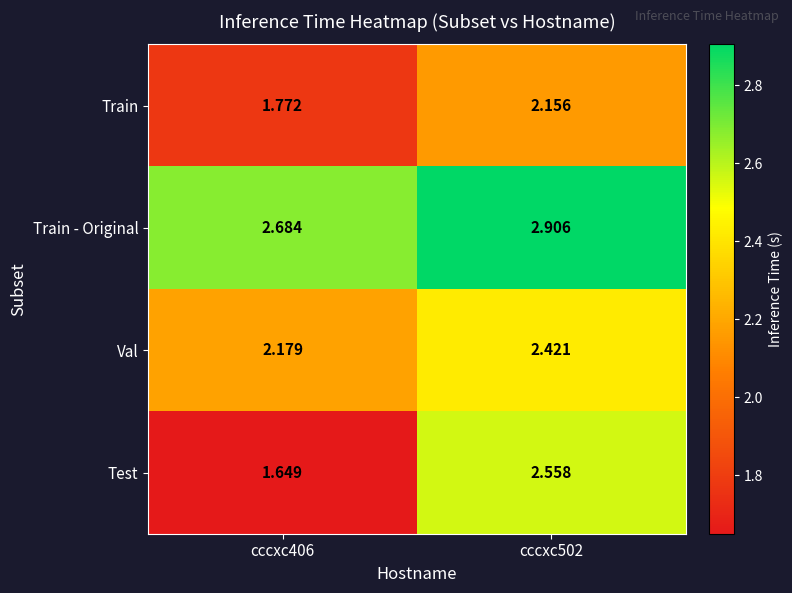

Rank the series by their average value, from lowest to highest.

Train, Test, Val, Train - Original